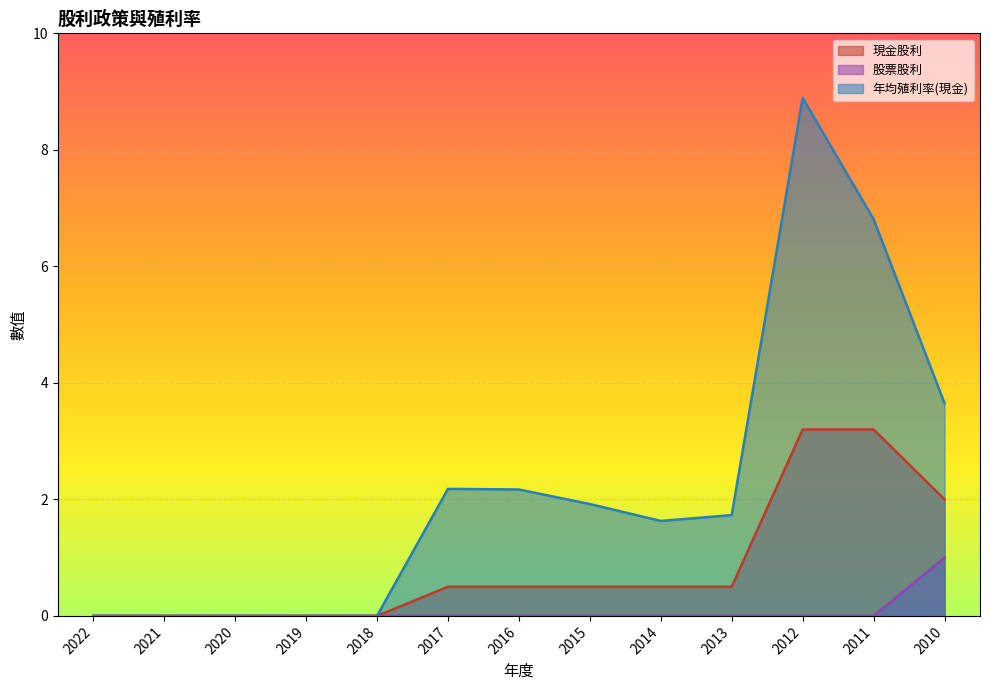

What is the highest value of the 年均殖利率(現金) series?

8.9